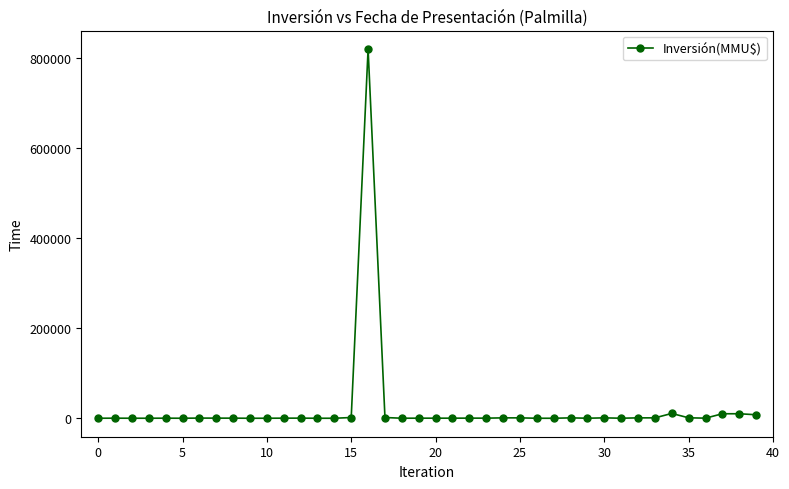

What is the average value?

21775